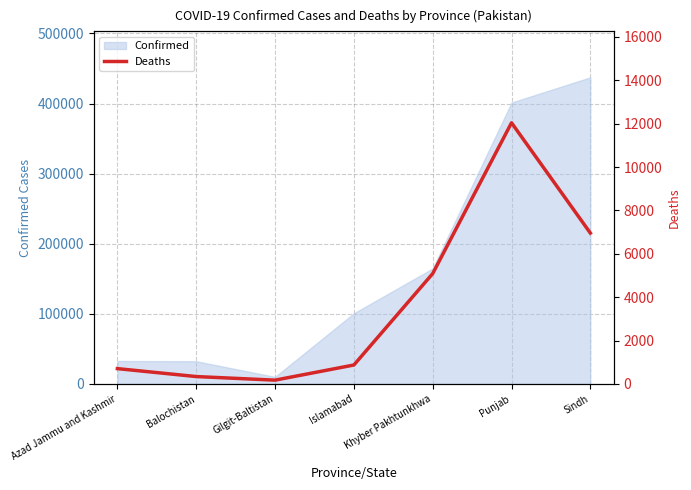

The value at Khyber Pakhtunkhwa is 5087. True or false?

True